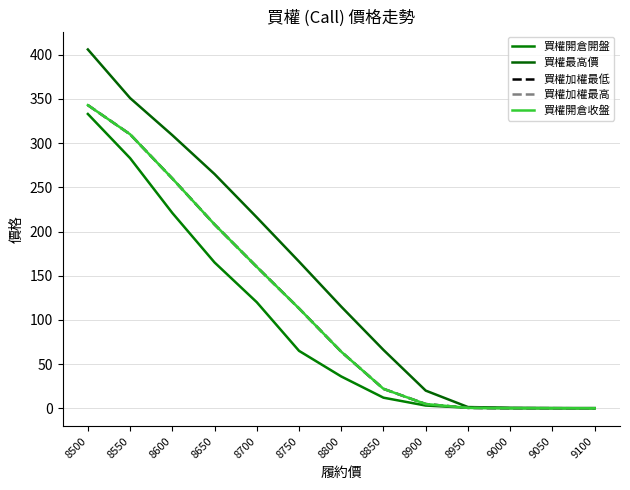

What is the difference between the second highest and minimum values in the 買權加權最高 series?

310.0